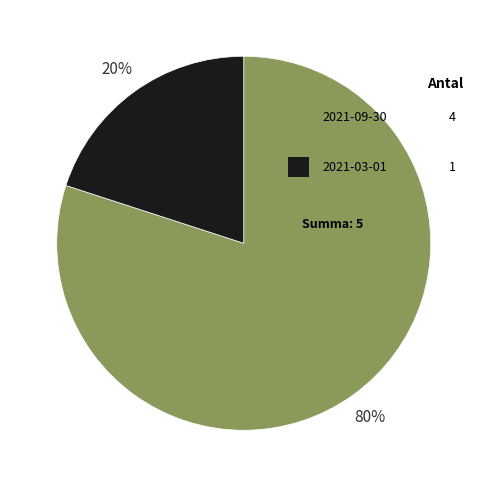

Is there any slice that represents more than half of the pie?

Yes